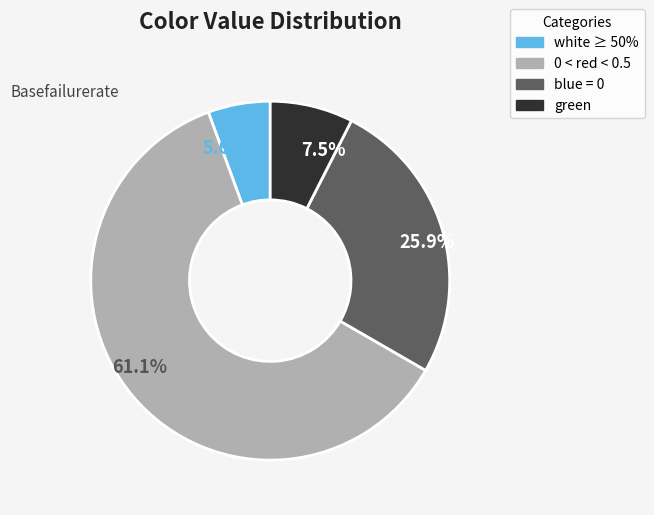

Is there any slice that represents more than half of the pie?

Yes